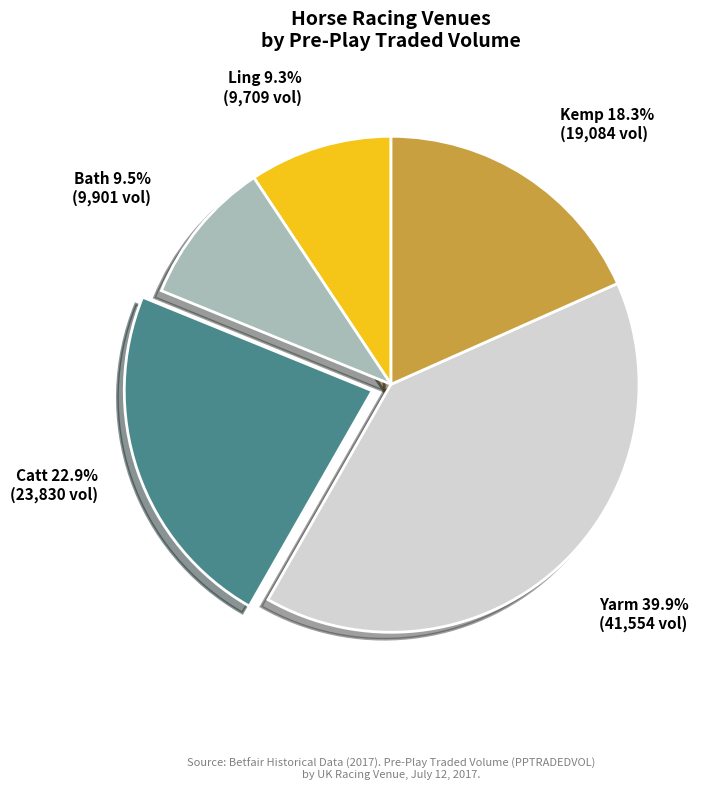

Does any single category account for the majority?

No